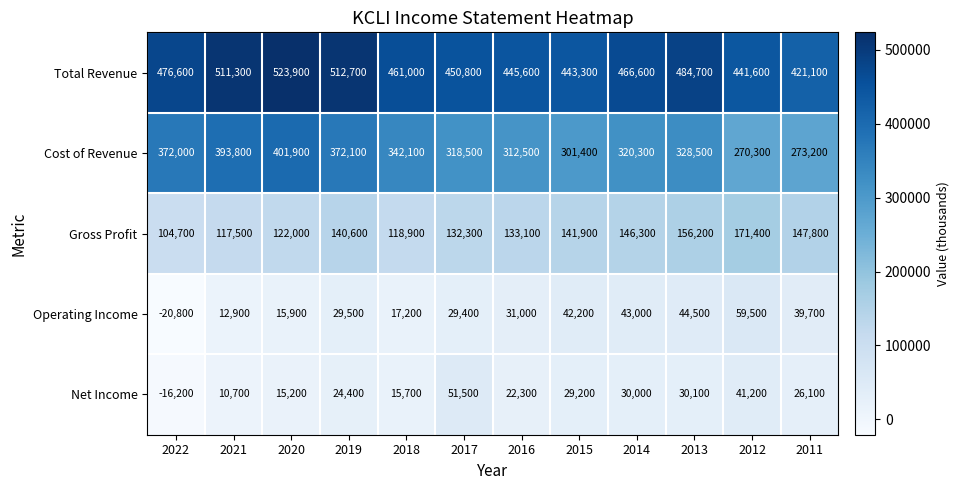

What is the average value of the Cost of Revenue series?

333883